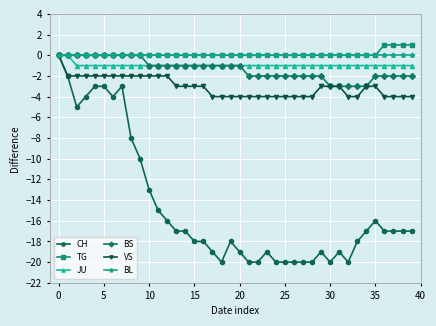

Which series has the widest spread of values?

CH